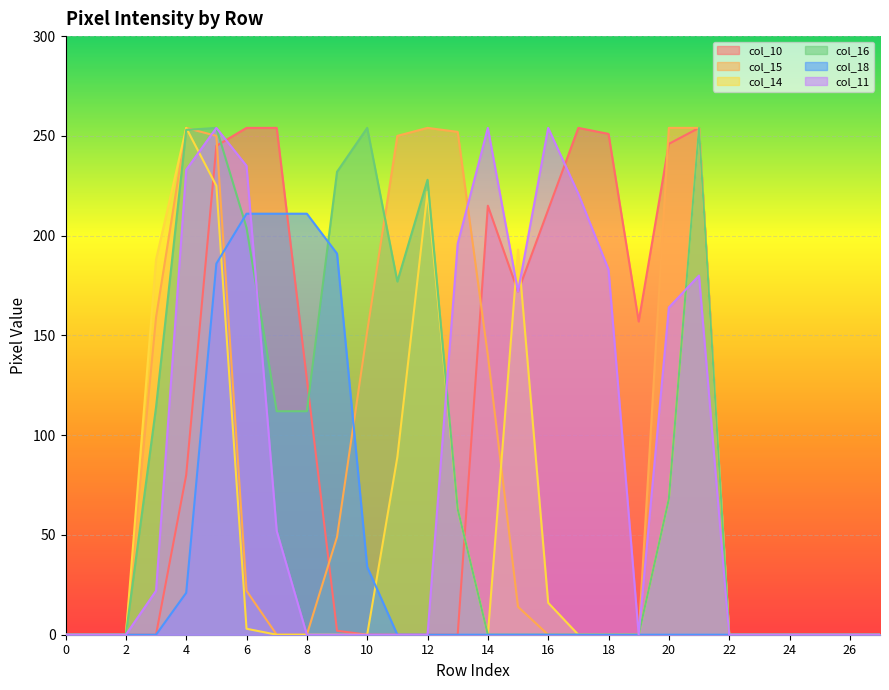

True or false: col_10 has more than 1 interior local peaks.

True